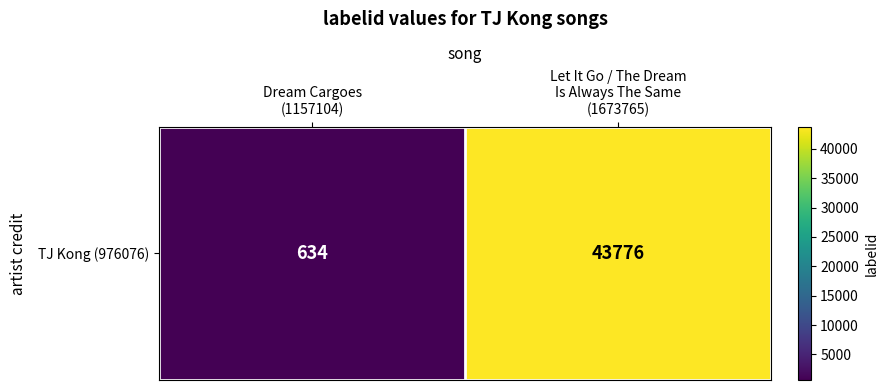

Which has a higher value, Let It Go / The Dream
Is Always The Same
(1673765) or Dream Cargoes
(1157104)?

Let It Go / The Dream
Is Always The Same
(1673765)